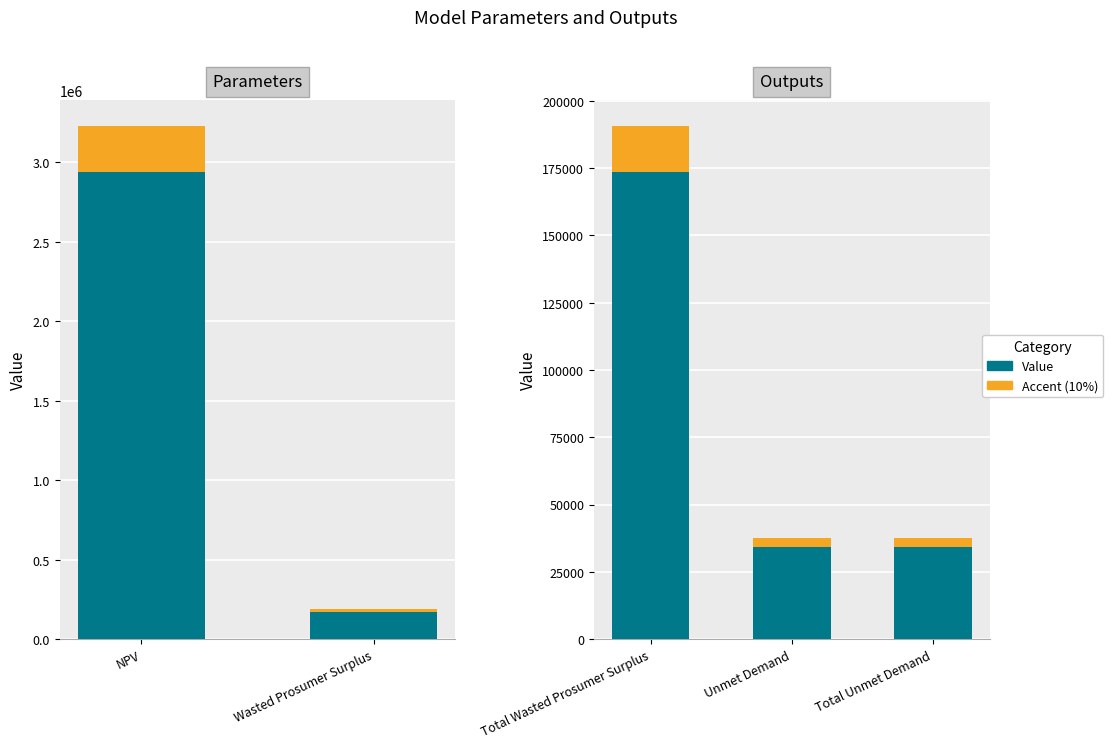

Which series changed the most between Unmet Demand and Total Unmet Demand?

Value